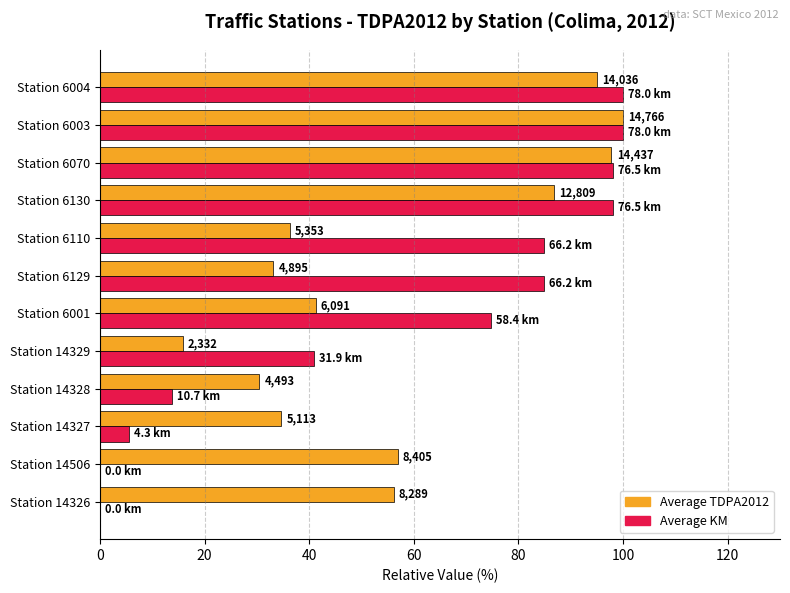

What are all the series names shown in the legend?

Average TDPA2012, Average KM